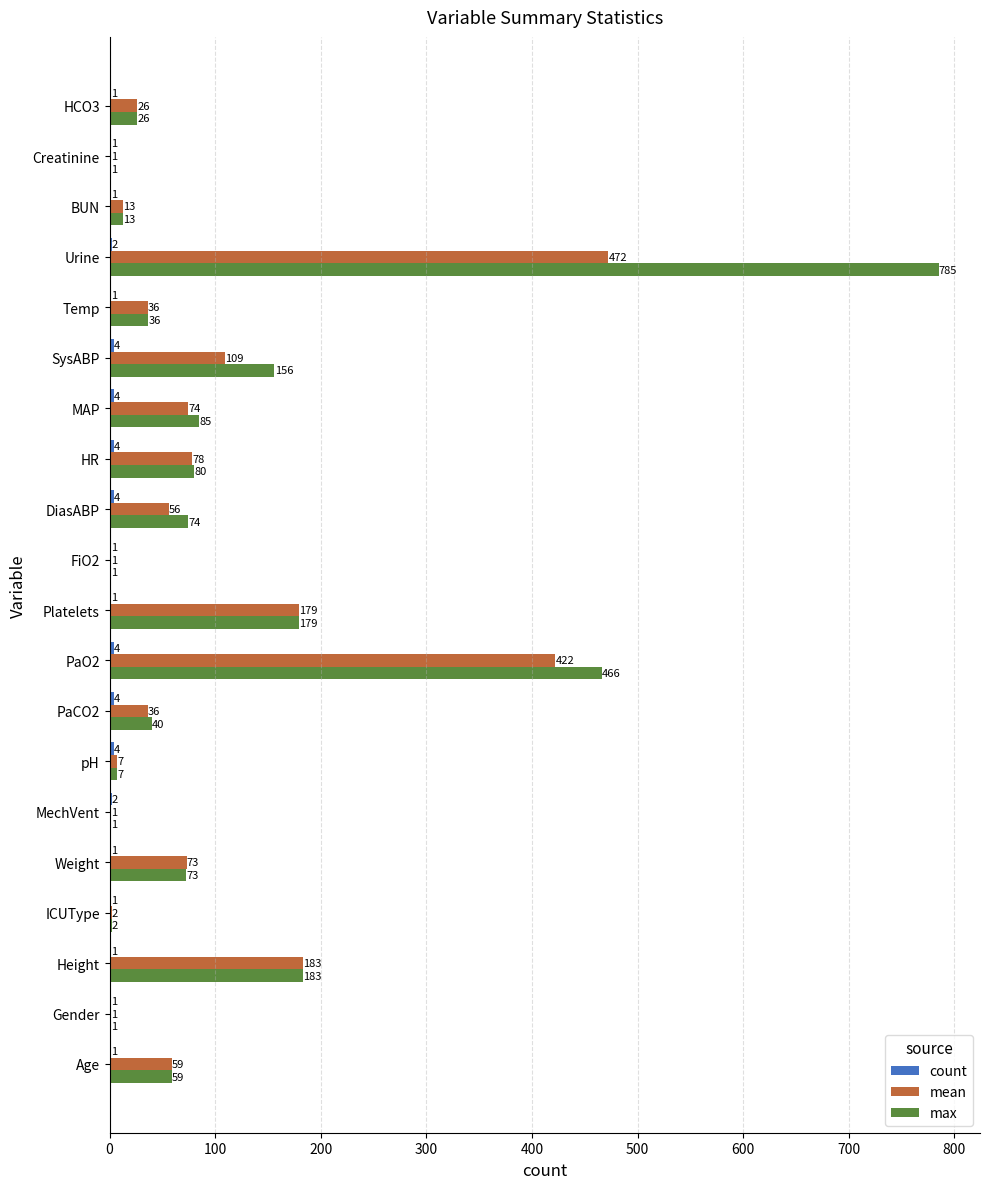

At which label is max closest to 392?

PaO2